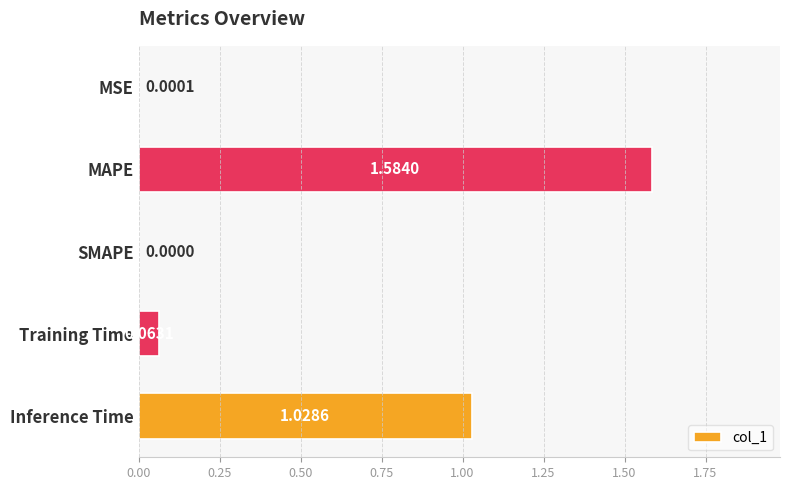

At which label is the value closest to 0?

SMAPE